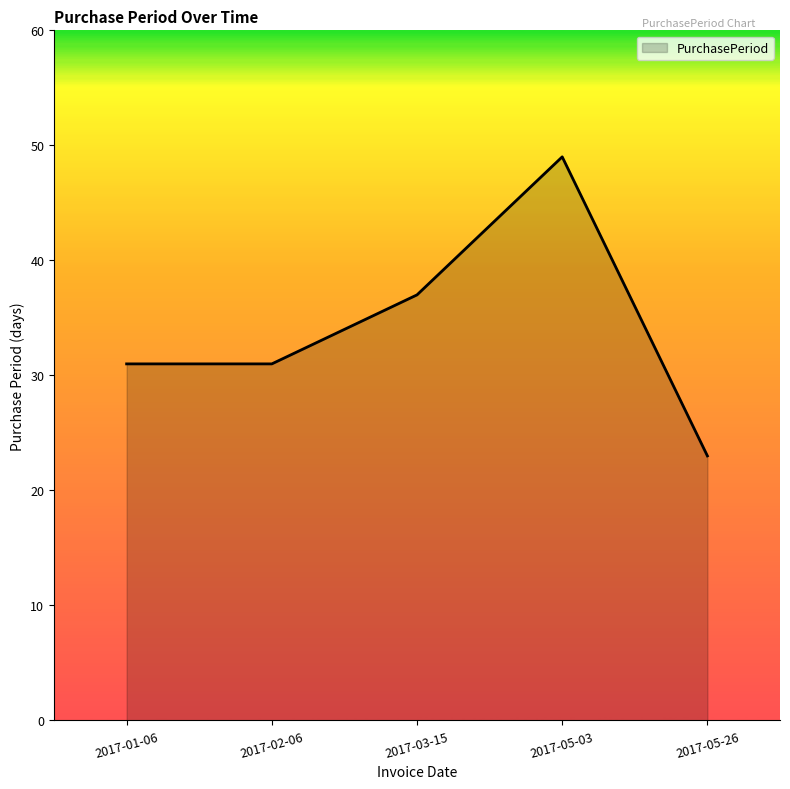

The value at 2017-05-03 is 49. True or false?

True